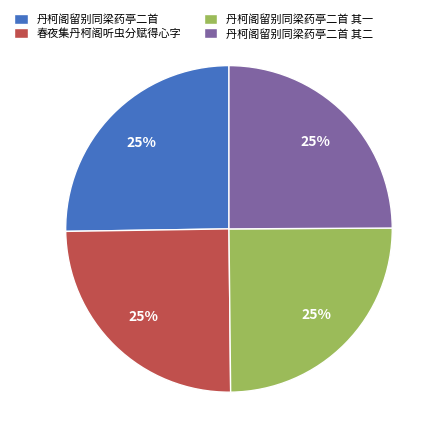

True or false: 丹柯阁留别同梁药亭二首 accounts for 25% of the total.

True